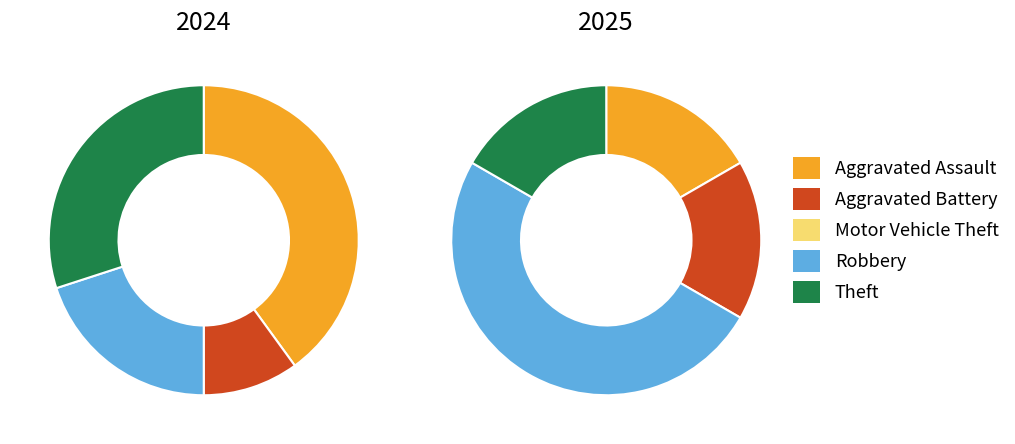

What is the difference between the highest and lowest values at 3?

1